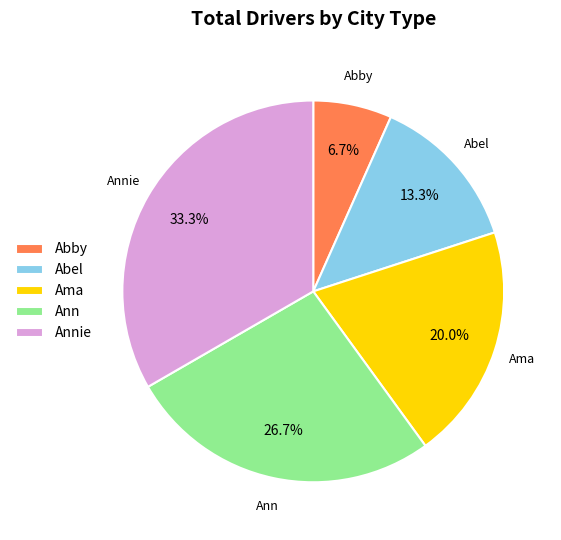

Rank the categories by value from highest to lowest.

Annie, Ann, Ama, Abel, Abby